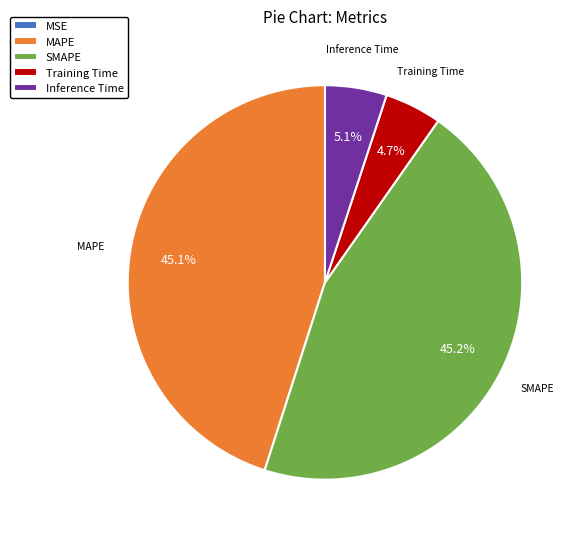

Combined, what portion of the pie is Training Time and SMAPE?

49.9%